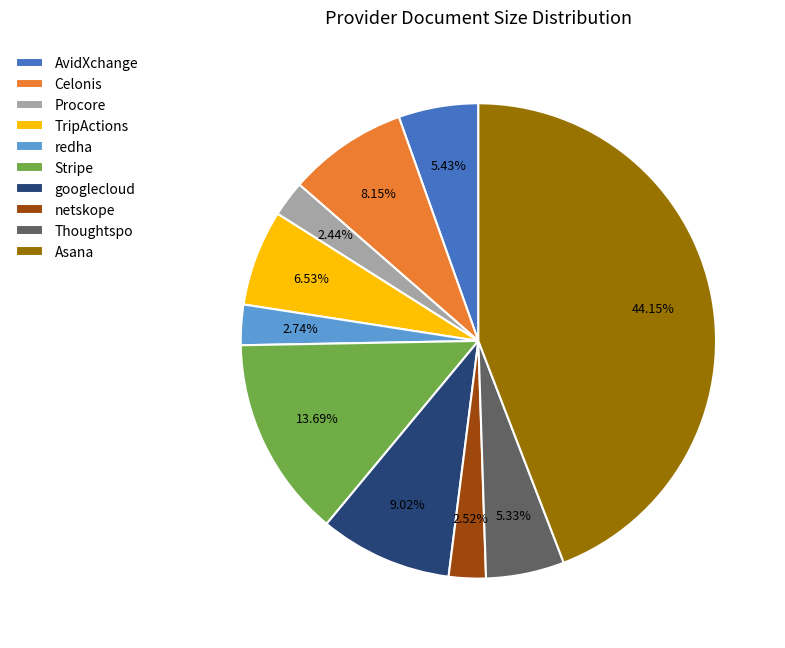

Which category has the biggest portion of the pie?

Asana